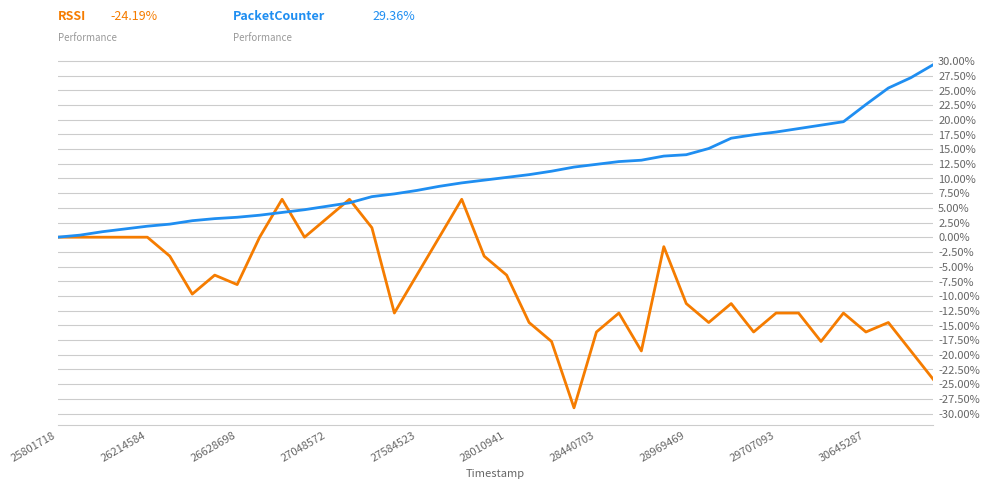

What is the maximum value shown in the chart?

29.4